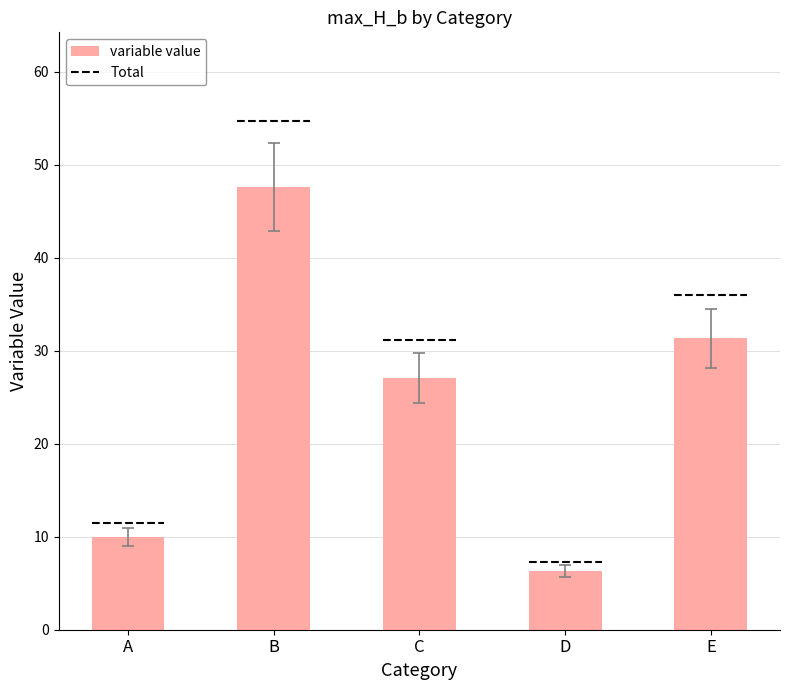

Reading left to right, extract all data points from this chart.

10.0	47.6	27.1	6.4	31.3